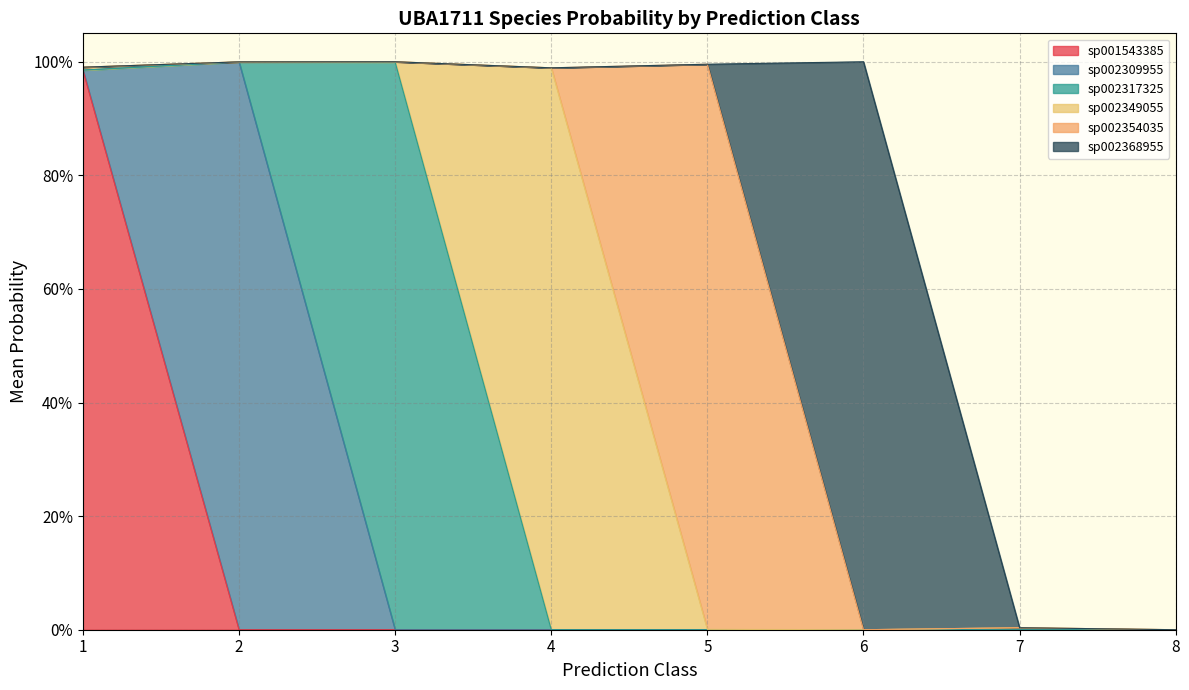

How many lines are shown in the chart?

6